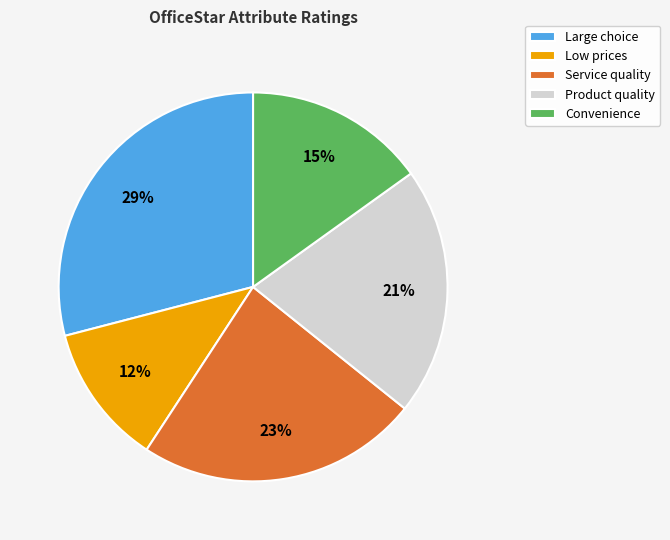

What percentage is the Convenience slice, to the nearest percent?

15%